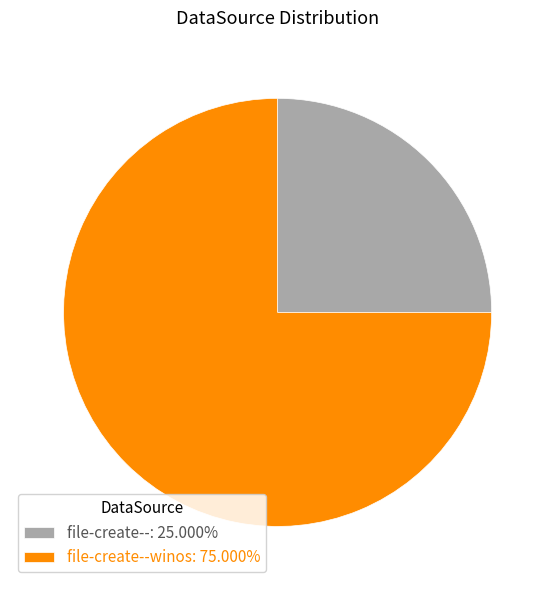

Approximately how many times larger is the value at file-create--: 25.000% compared to file-create--winos: 75.000%?

0.3